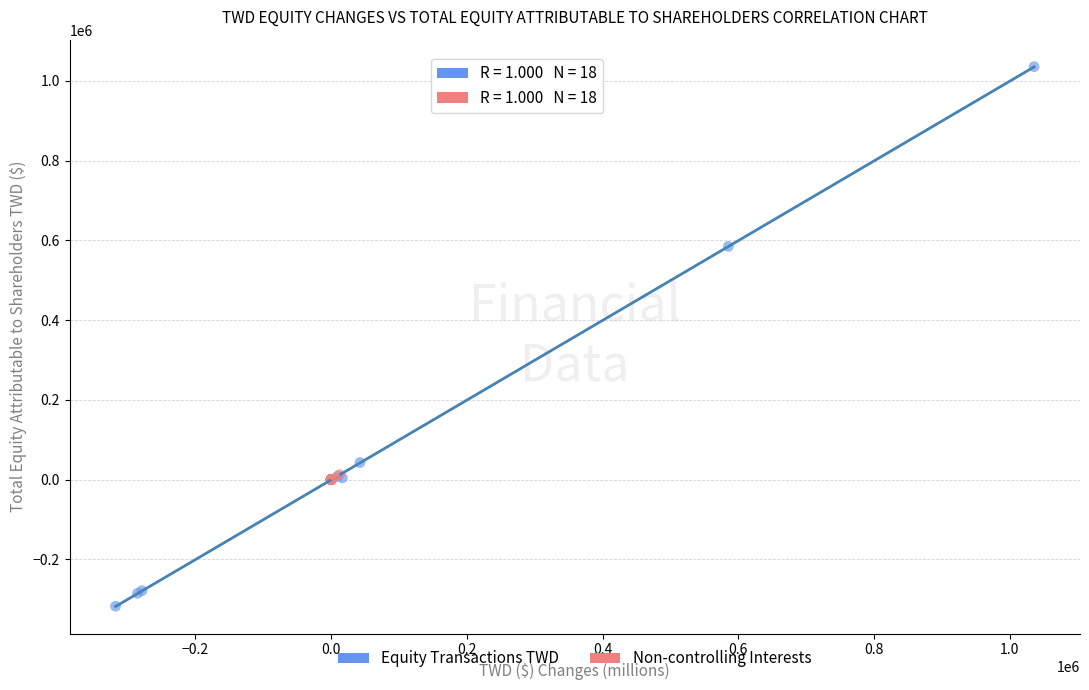

Which series reaches the maximum Y coordinate?

Equity Transactions TWD